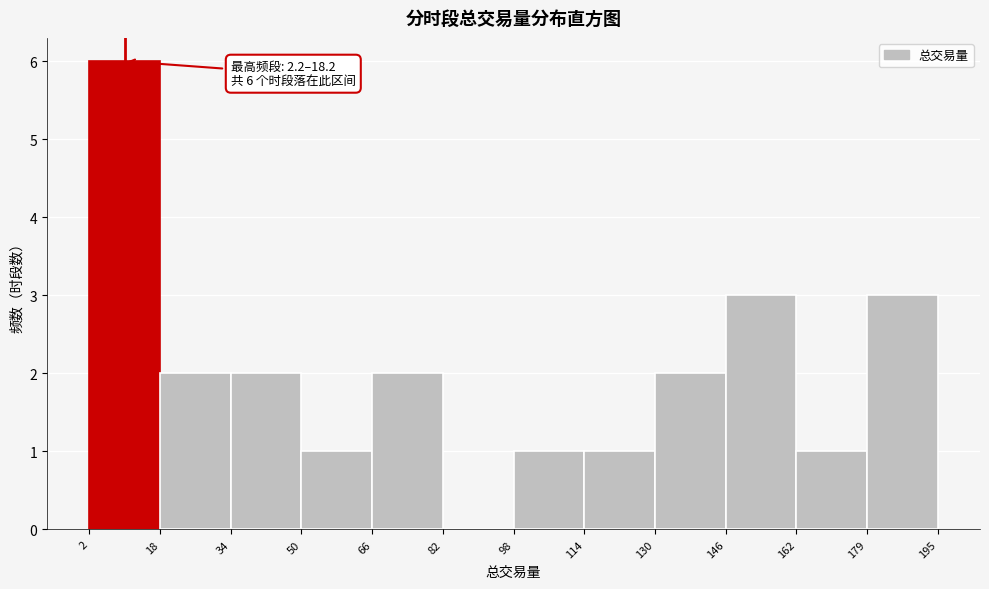

Over which range of the x-axis is the bar tallest?

2 to 18